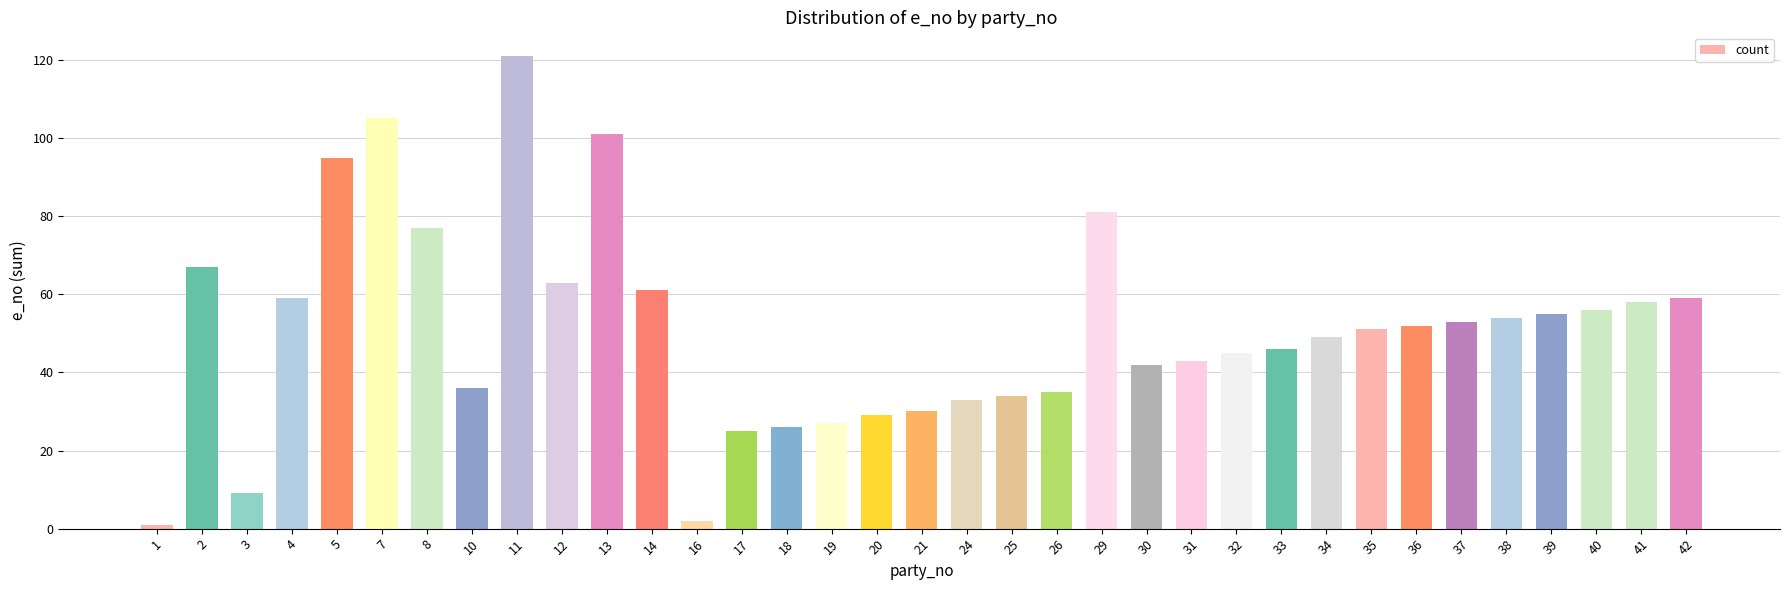

How many data points are less than 51?

17